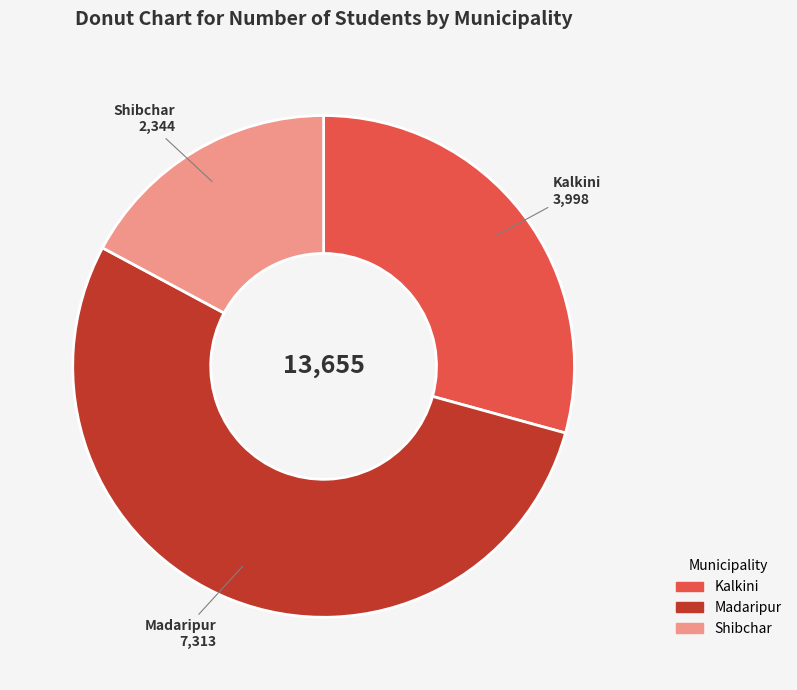

Combined, do Madaripur and Kalkini account for over 50%?

Yes